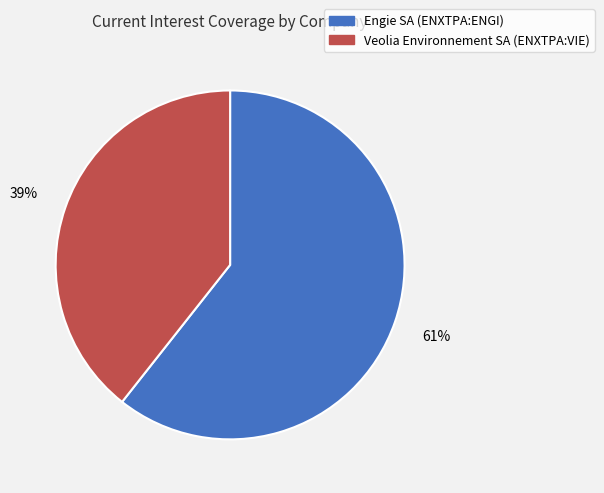

Is it true that Veolia Environnement SA (ENXTPA:VIE) is 39% of the pie?

True